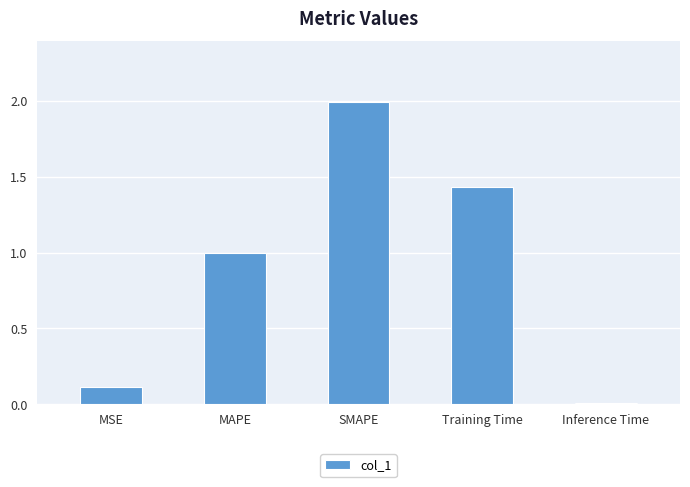

Does the chart contain stacked bars?

No